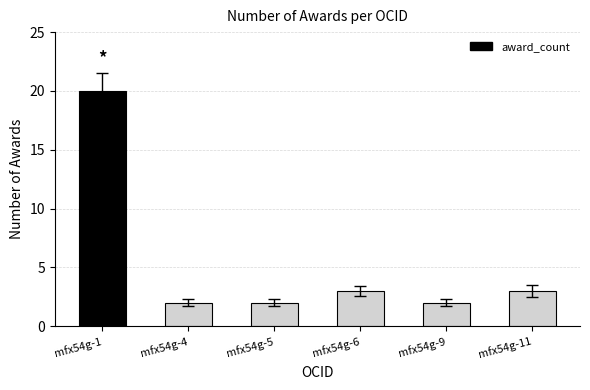

How many values are below 3?

3